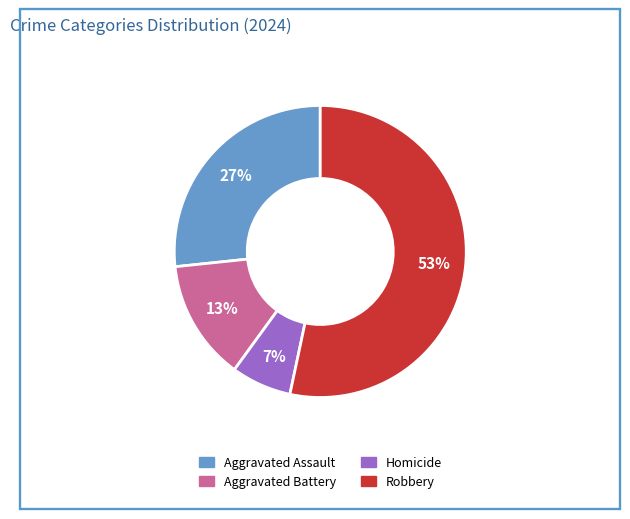

How many segments does this pie chart have?

4